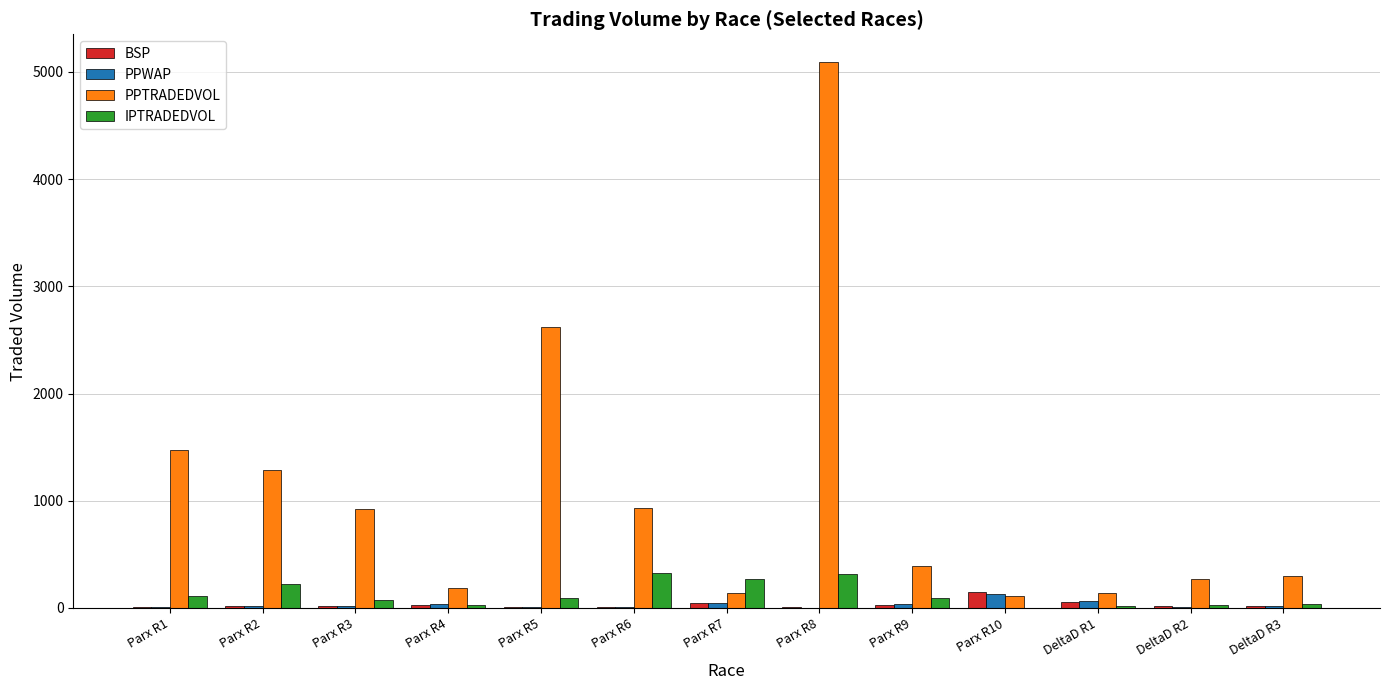

What is the sum of all PPWAP values?

408.5